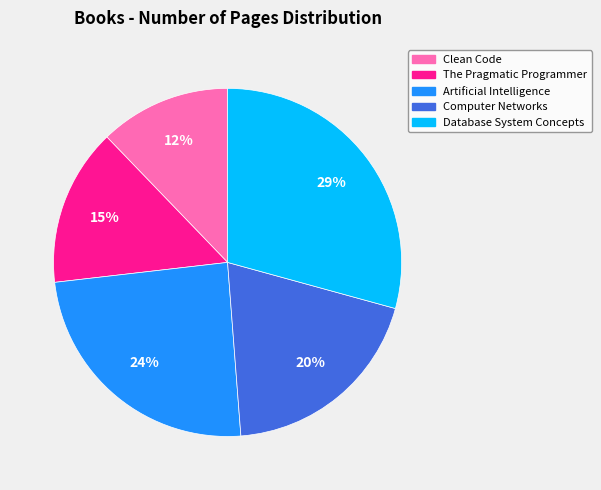

What percentage is the The Pragmatic Programmer slice, to the nearest percent?

15%